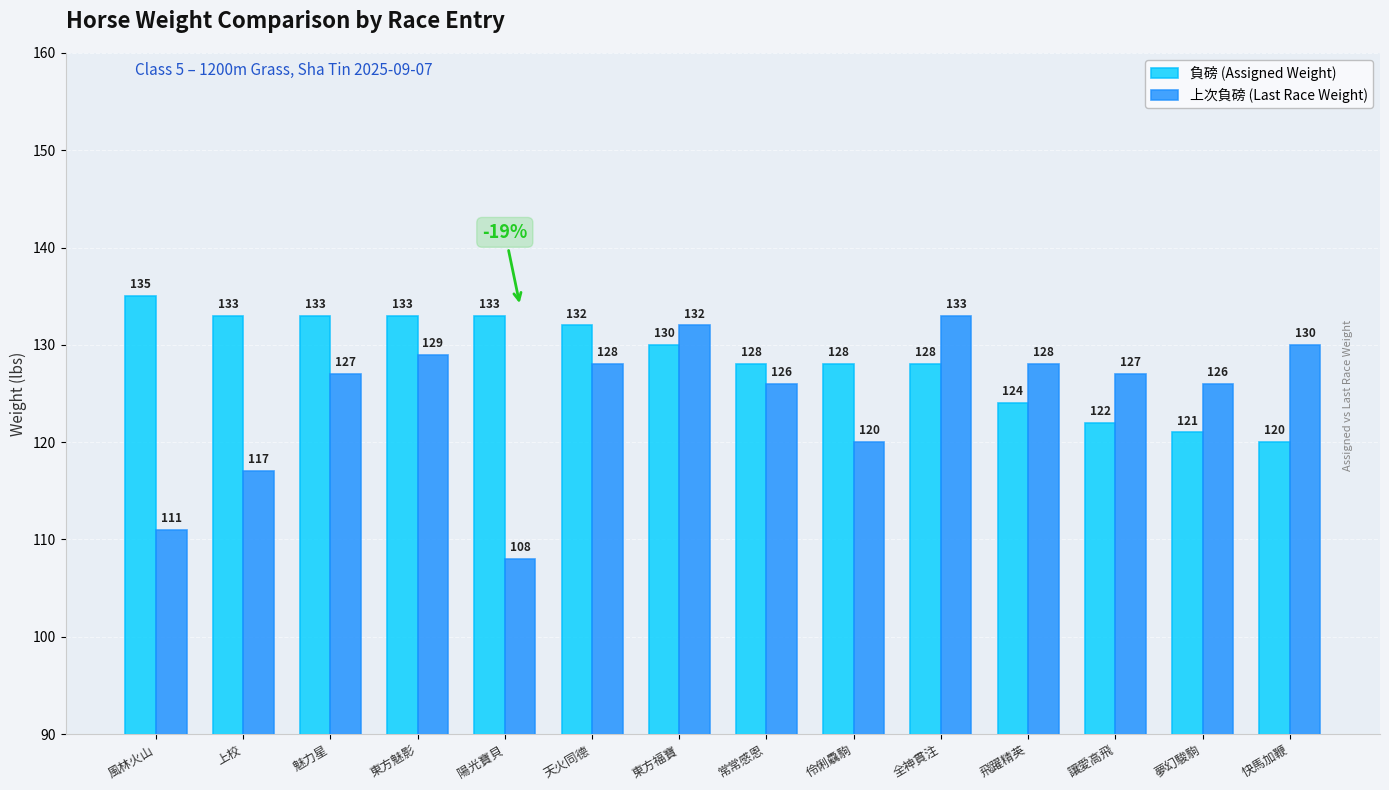

Rank the series by their average value, from lowest to highest.

上次負磅 (Last Race Weight), 負磅 (Assigned Weight)